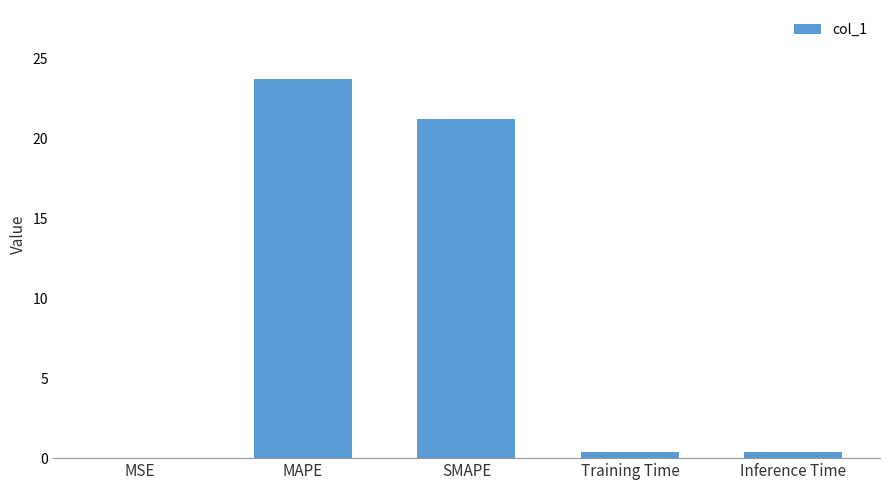

What is the greatest value displayed?

23.7